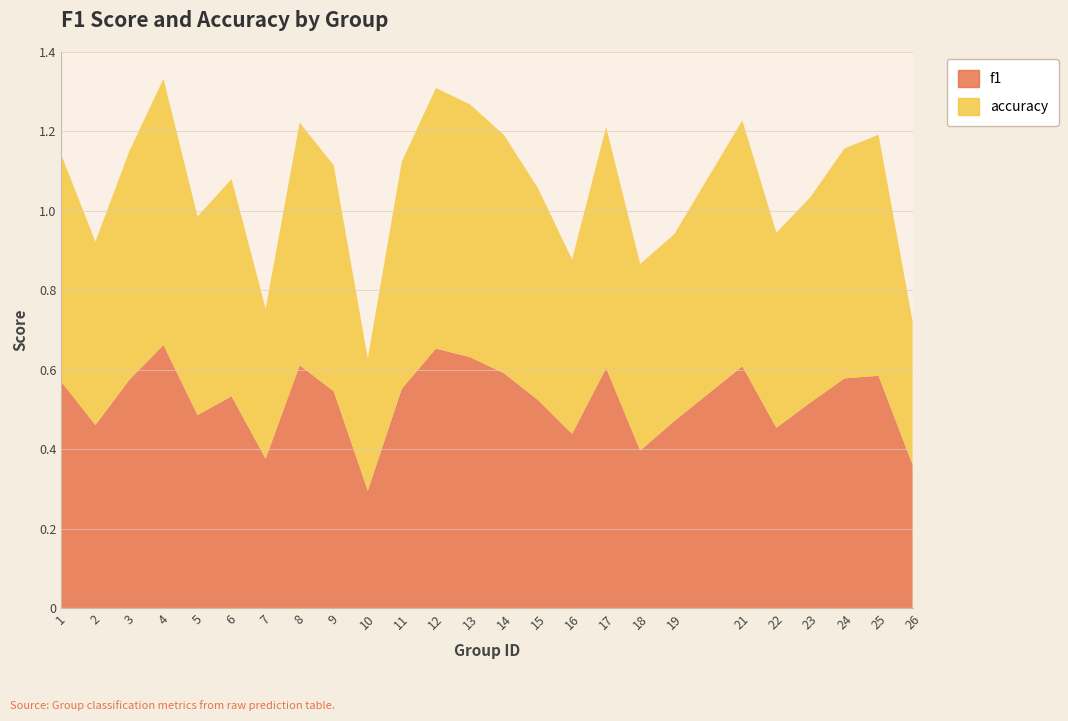

Reading left to right, extract all data points from this chart.

f1: 0.6	0.5	0.6	0.7	0.5	0.5	0.4	0.6	0.5	0.3	0.6	0.7	0.6	0.6	0.5	0.4	0.6	0.4	0.5	0.6	0.5	0.5	0.6	0.6	0.4
accuracy: 0.6	0.5	0.6	0.7	0.5	0.5	0.4	0.6	0.6	0.3	0.6	0.7	0.6	0.6	0.5	0.4	0.6	0.5	0.5	0.6	0.5	0.5	0.6	0.6	0.4